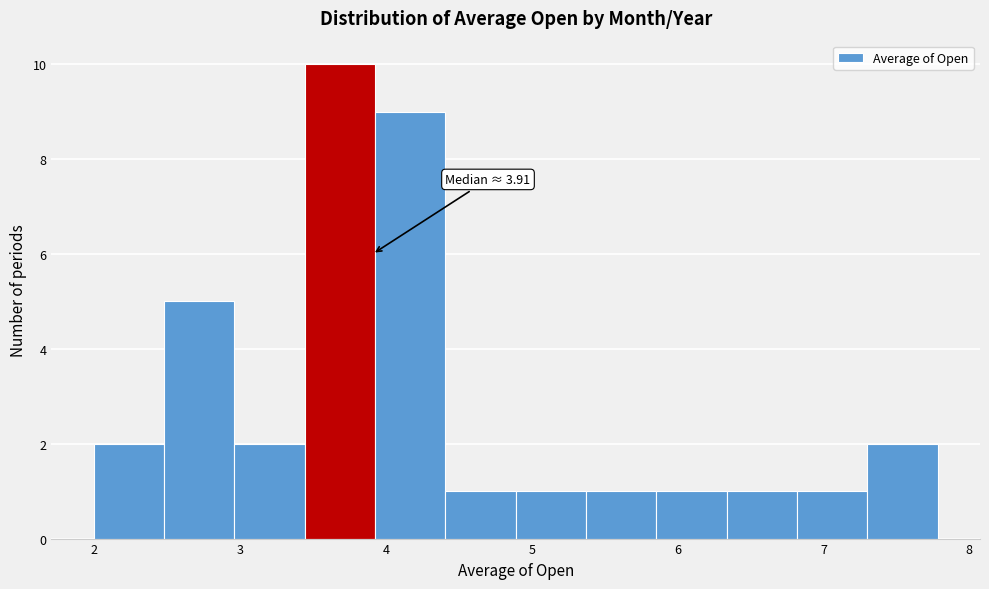

Over which range of the x-axis is the bar tallest?

3.4 to 3.9